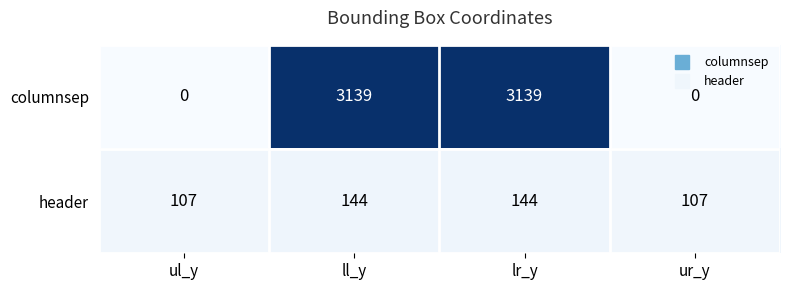

What is the spread (max minus min) of values at ll_y?

2995